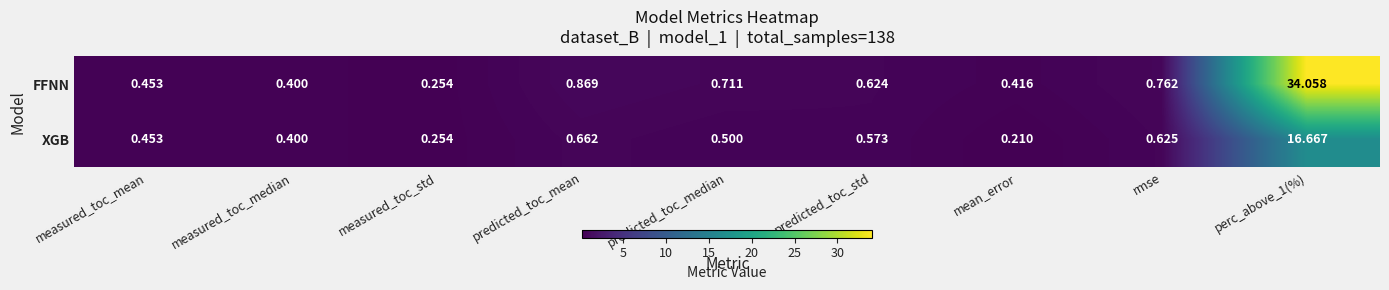

Which series has the largest total across all categories?

FFNN